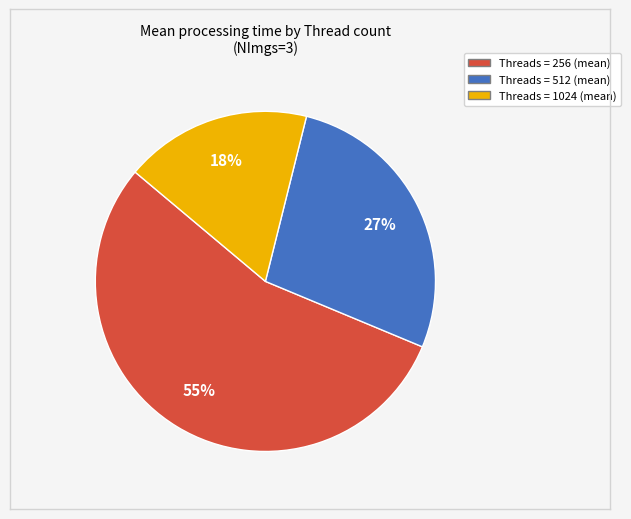

Is there any slice that represents more than half of the pie?

Yes